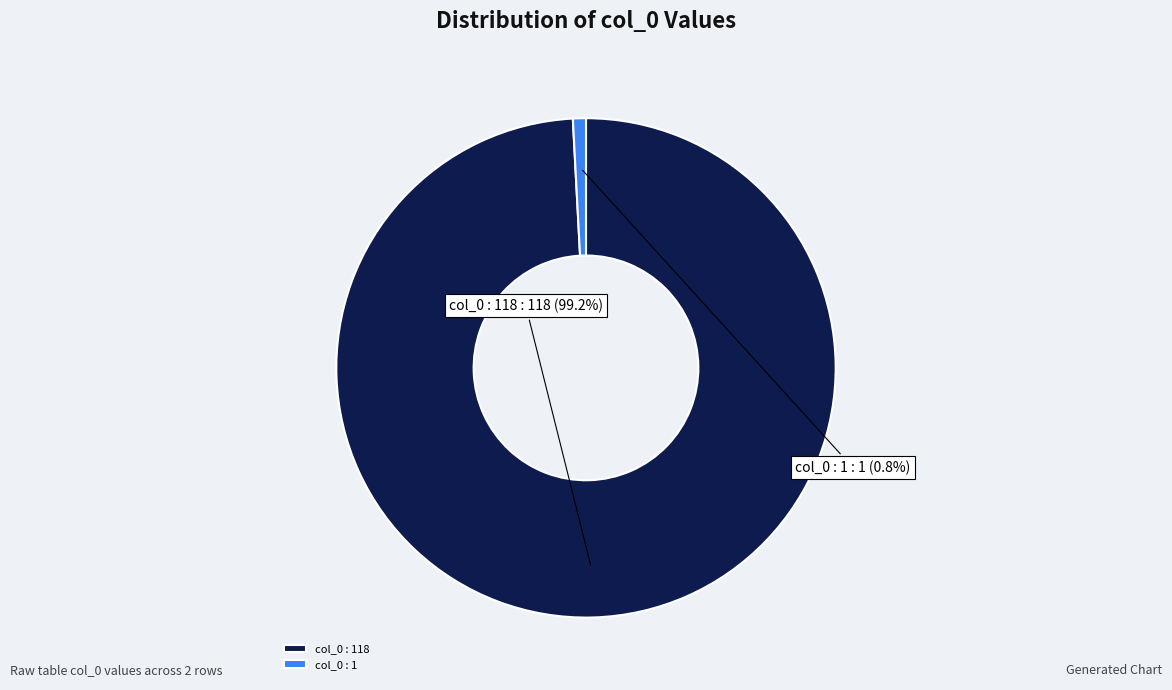

Does col_0 : 118 represent more than half of the total?

Yes